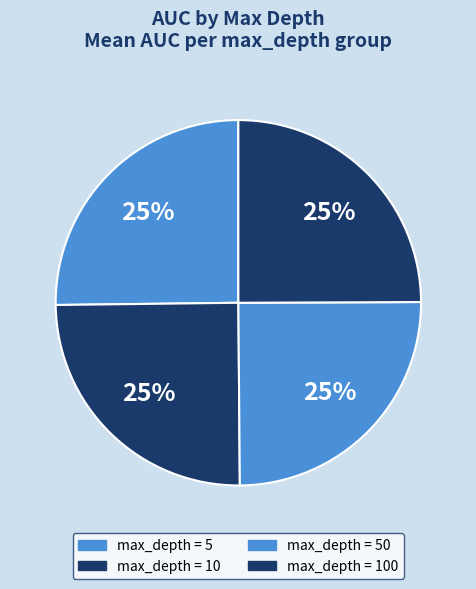

Count the number of slices in the pie.

4